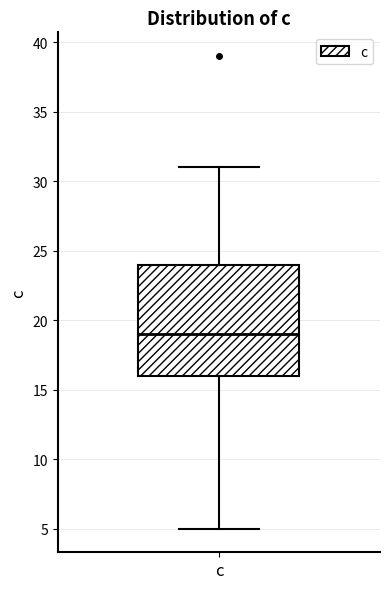

Read this box plot against the y-axis: the position of the median line, the range covered by the box, and the ends of both whiskers. The values are not printed on the chart, so give them approximately, as read against the axis.

median 19, box 16 to 24, whiskers 5 to 31